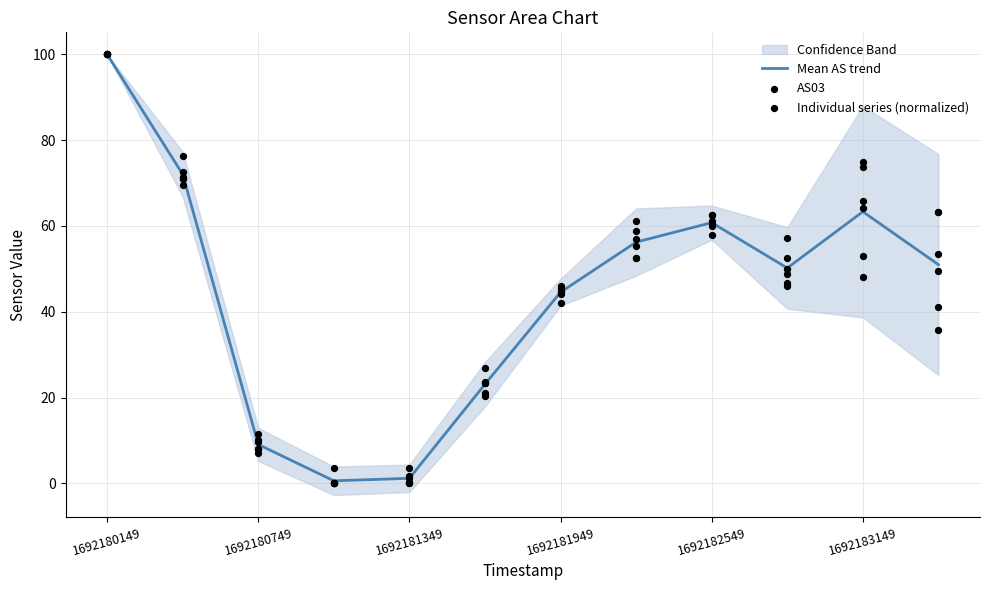

Which series has the largest Y range (max minus min)?

AS03